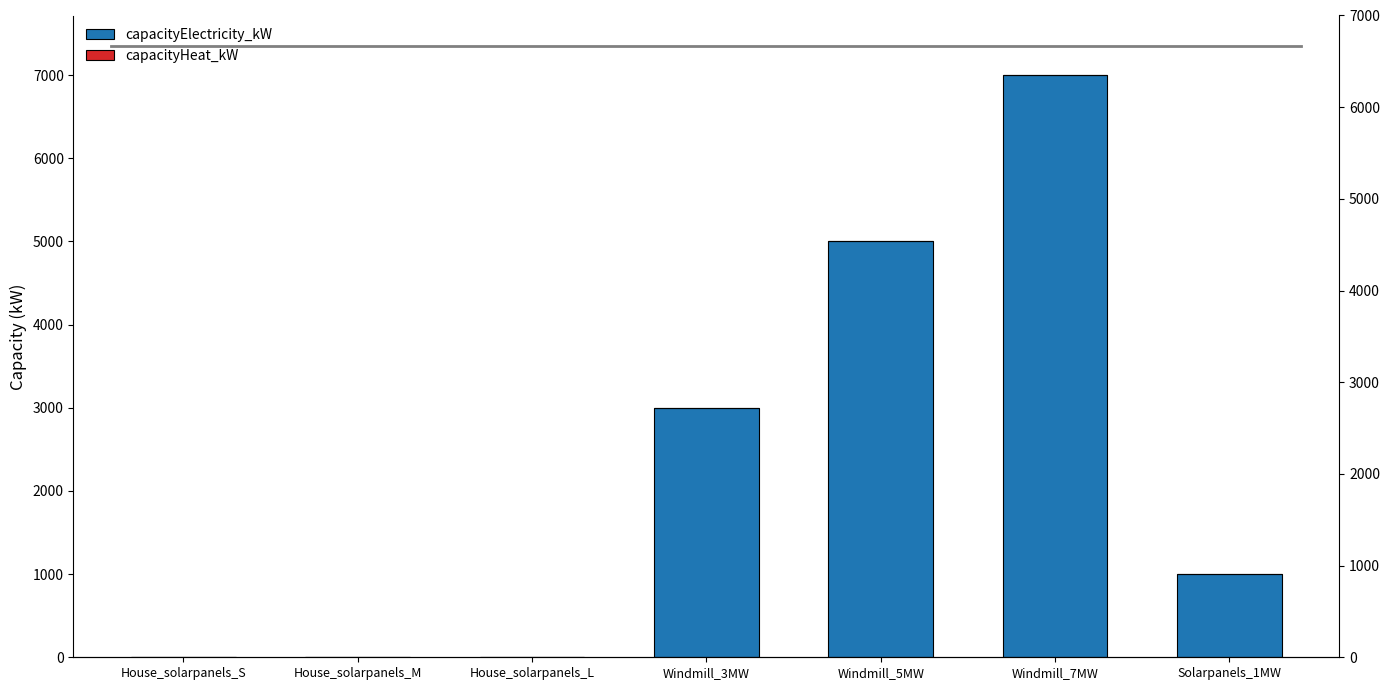

Between House_solarpanels_M and Windmill_7MW, which series saw the biggest shift?

capacityElectricity_kW